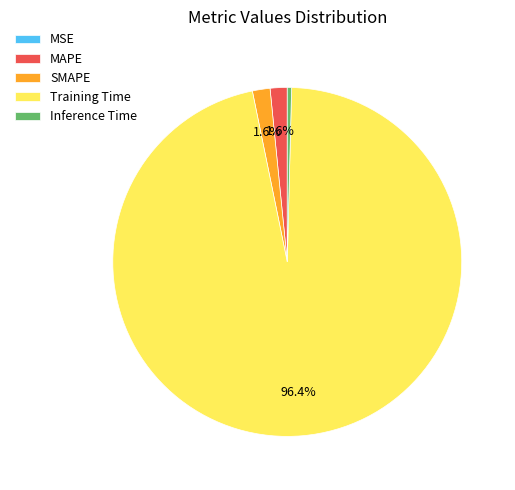

To the nearest percent, what is the combined percentage of MAPE and SMAPE?

3%